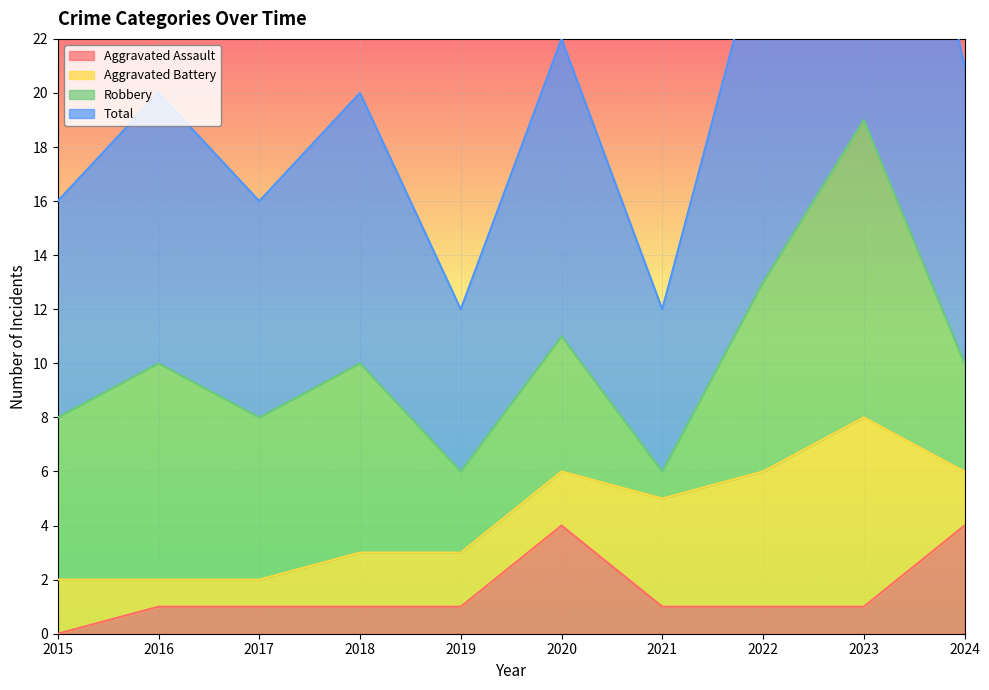

True or false: Aggravated Assault and Total intersect in this chart.

False